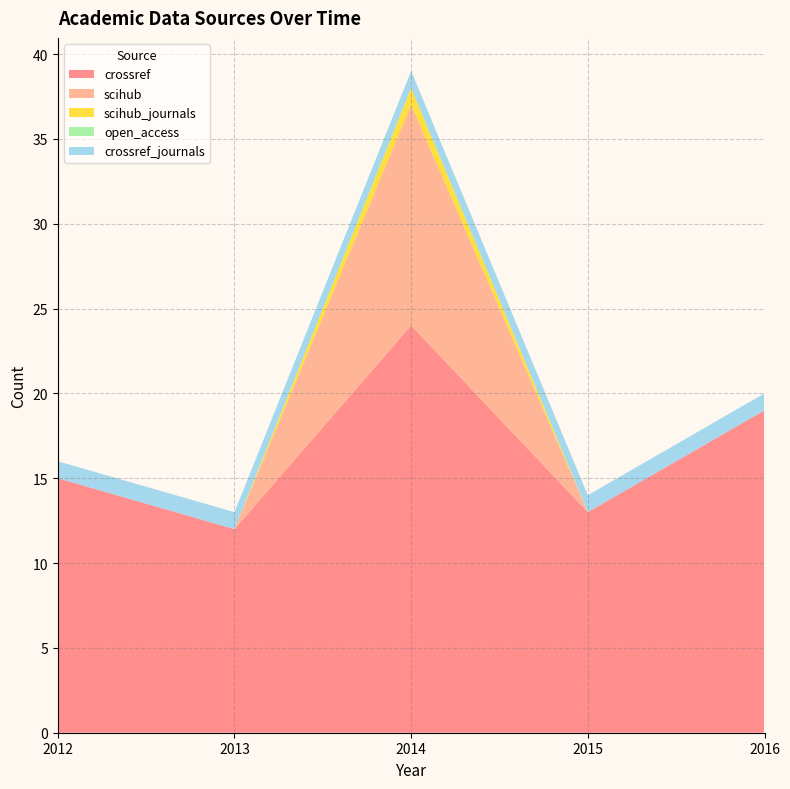

Reading right to left, extract all data points from this chart.

crossref: 19	13	24	12	15
scihub: 0	0	13	0	0
scihub_journals: 0	0	1	0	0
open_access: 0	0	0	0	0
crossref_journals: 1	1	1	1	1